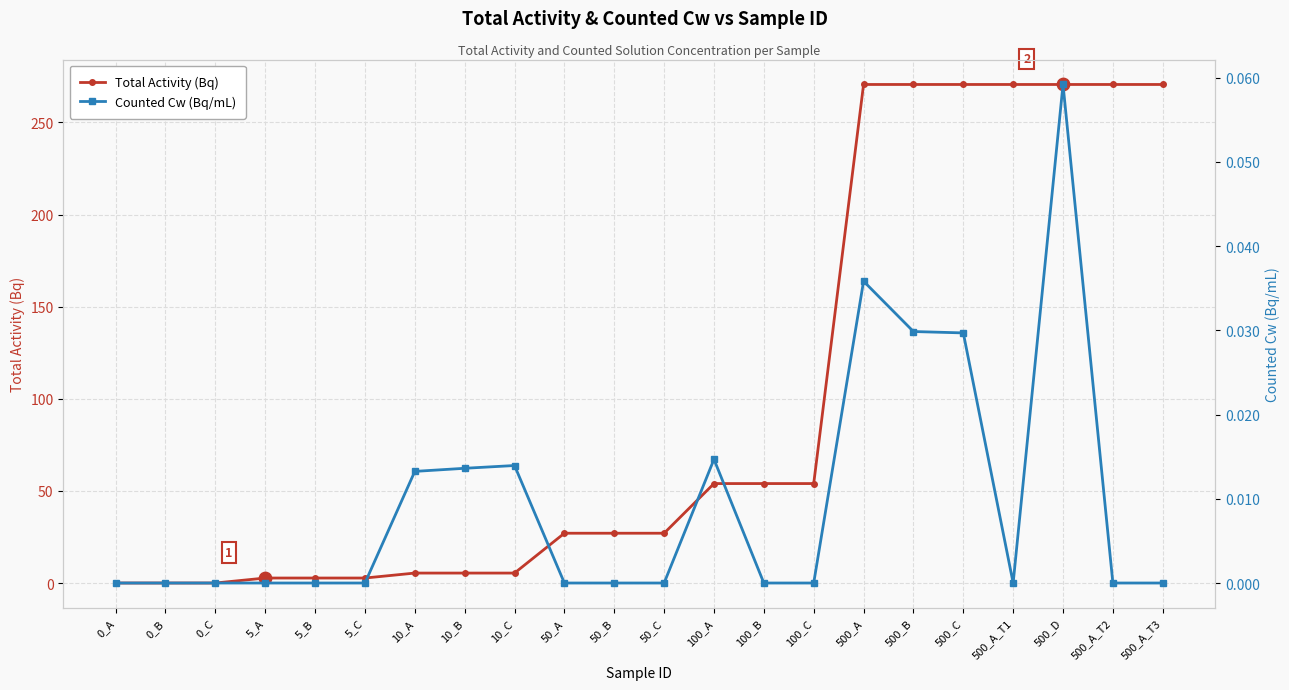

Which series contains the lowest Y value?

Total Activity (Bq)